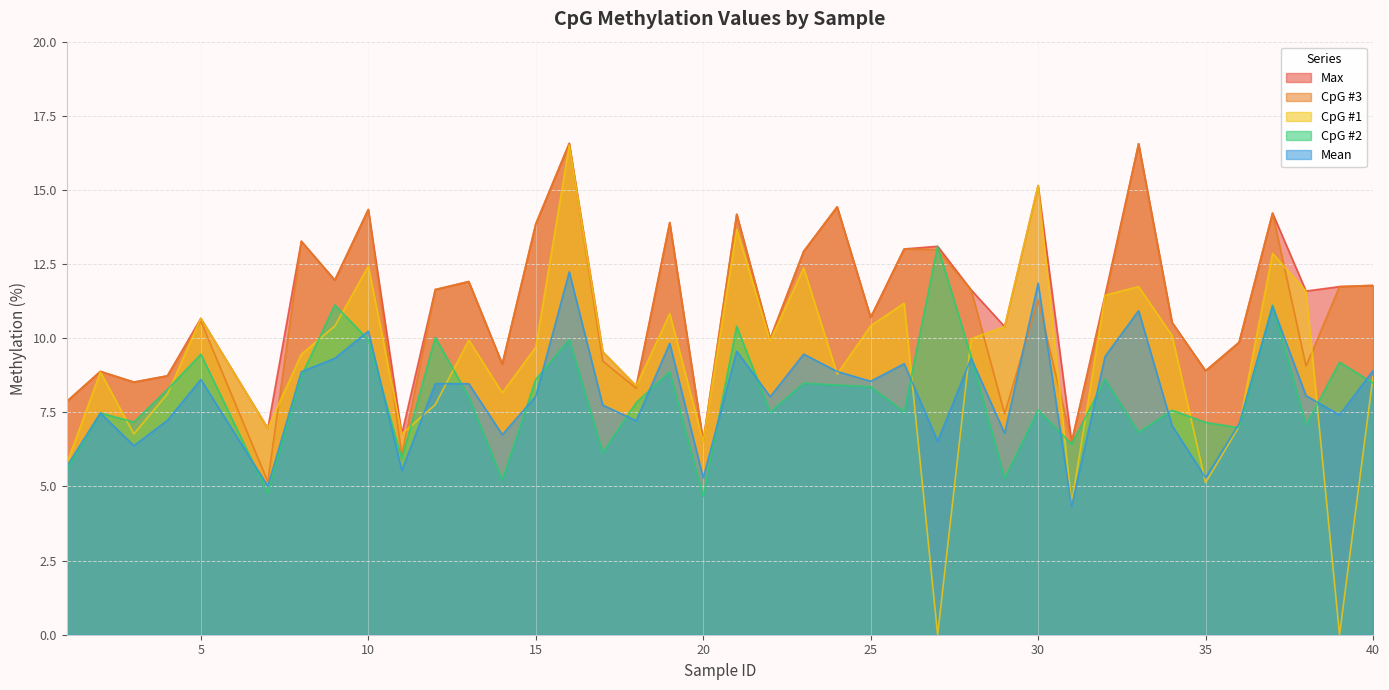

True or false: CpG #2 and Mean intersect in this chart.

True